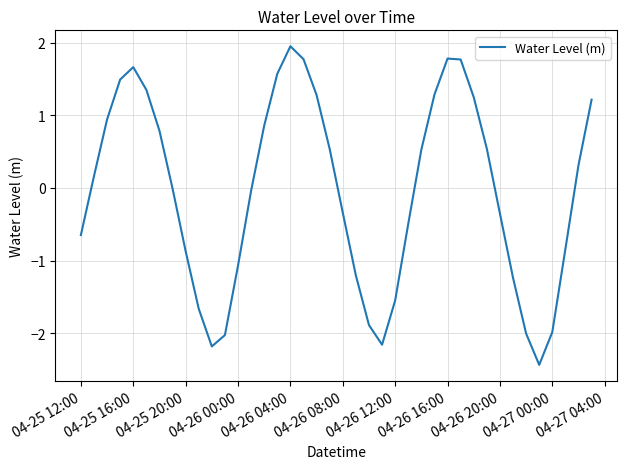

Does the chart have visible grid lines?

Yes